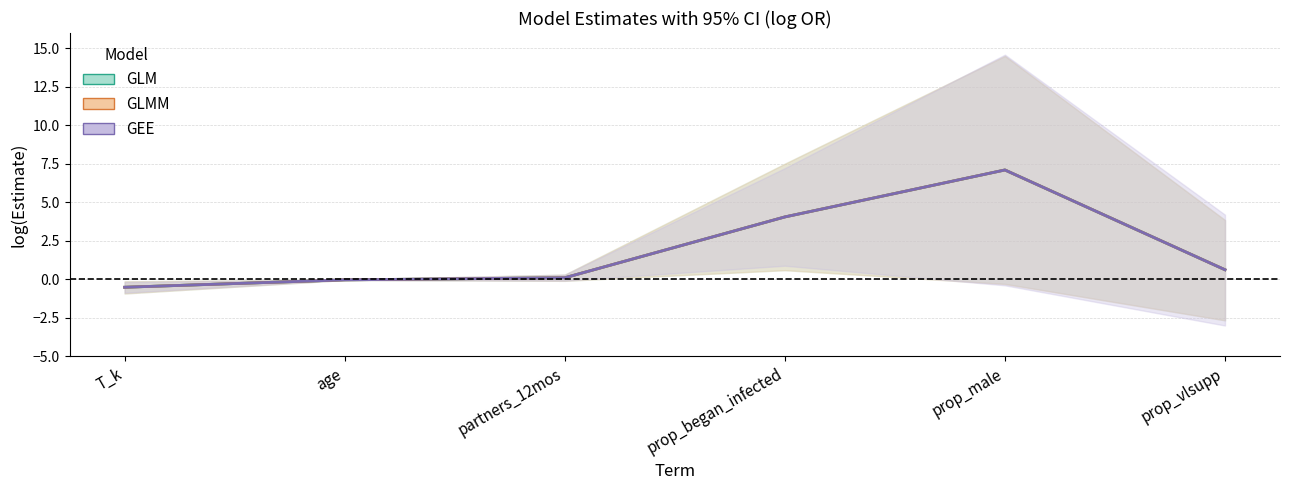

True or false: GLM and GEE cross at least once.

False